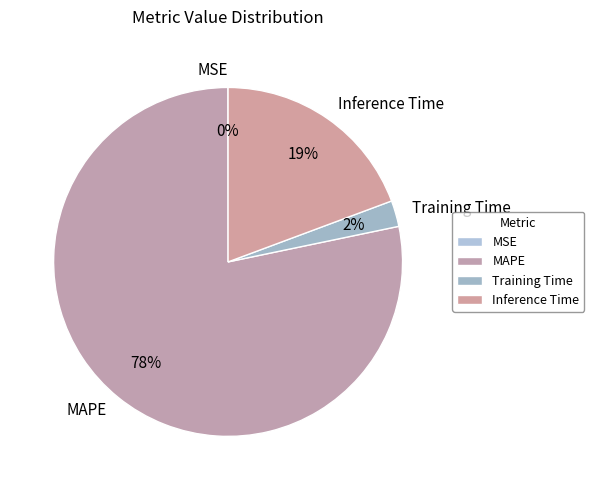

Which category accounts for the majority?

MAPE